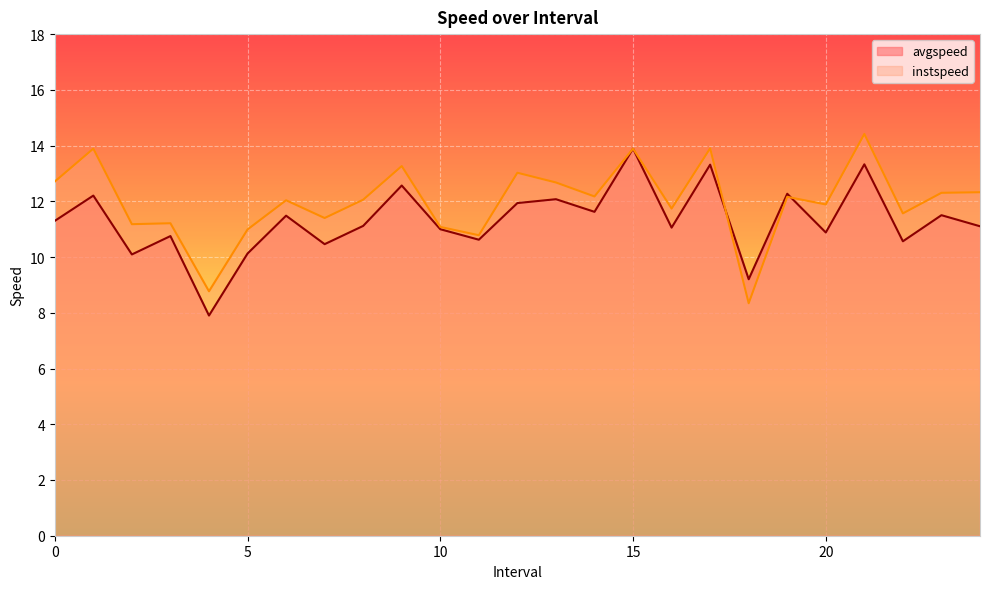

Which category has the highest value in the avgspeed series?

15